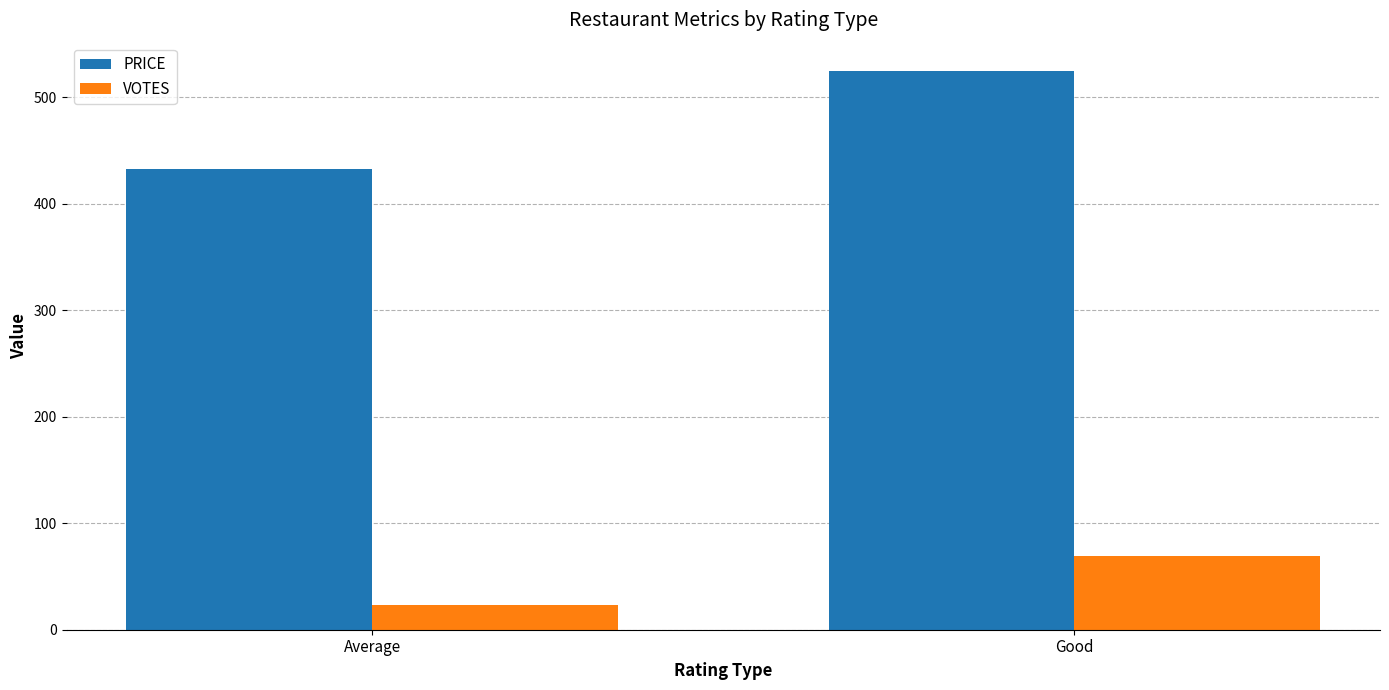

What is the spread (max minus min) of values at Good?

456